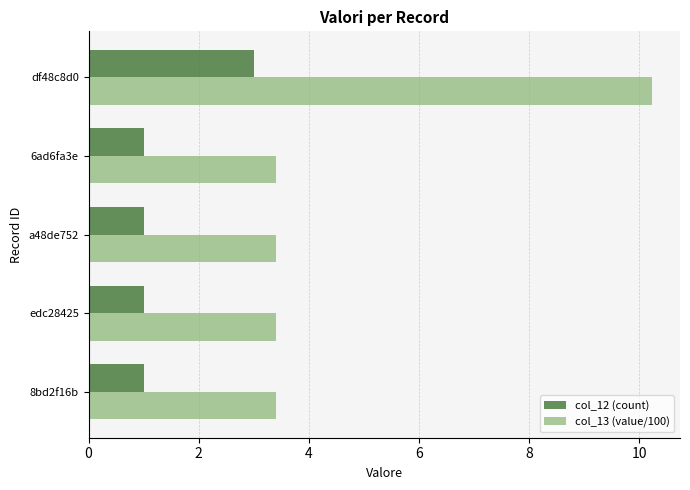

Count the number of data series in this chart.

2